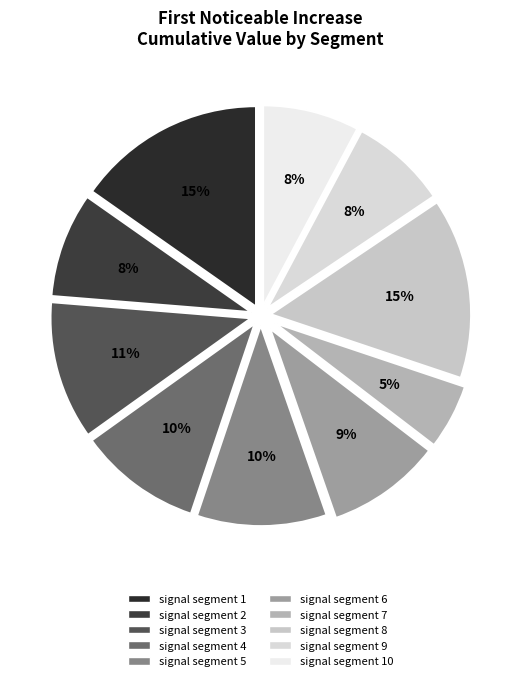

Is there a majority slice in this chart?

No